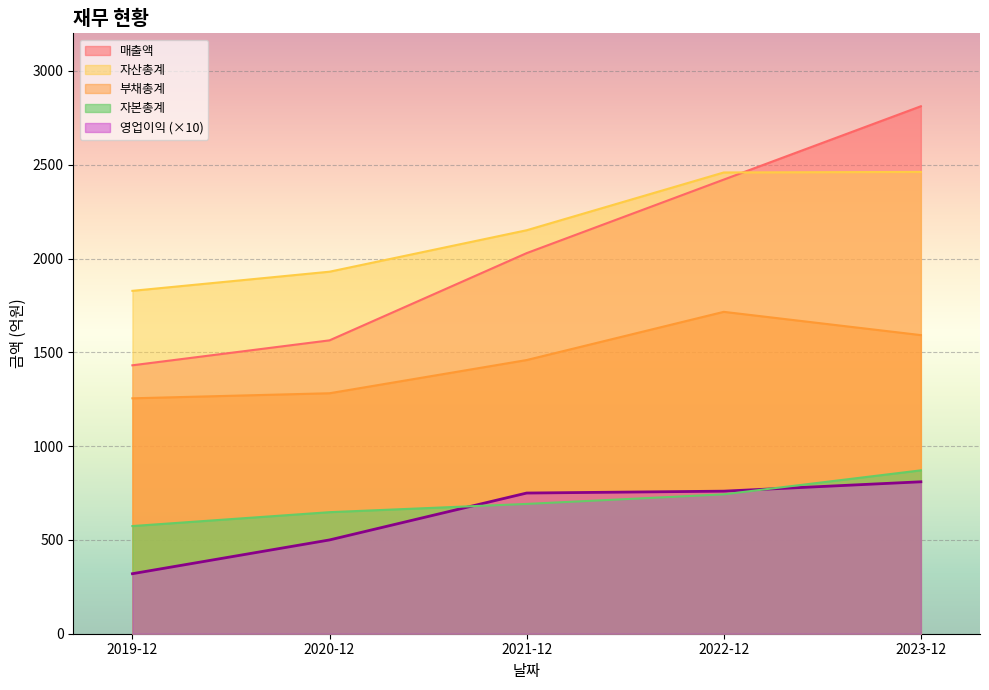

How many data points in 매출액 are above 2029?

2